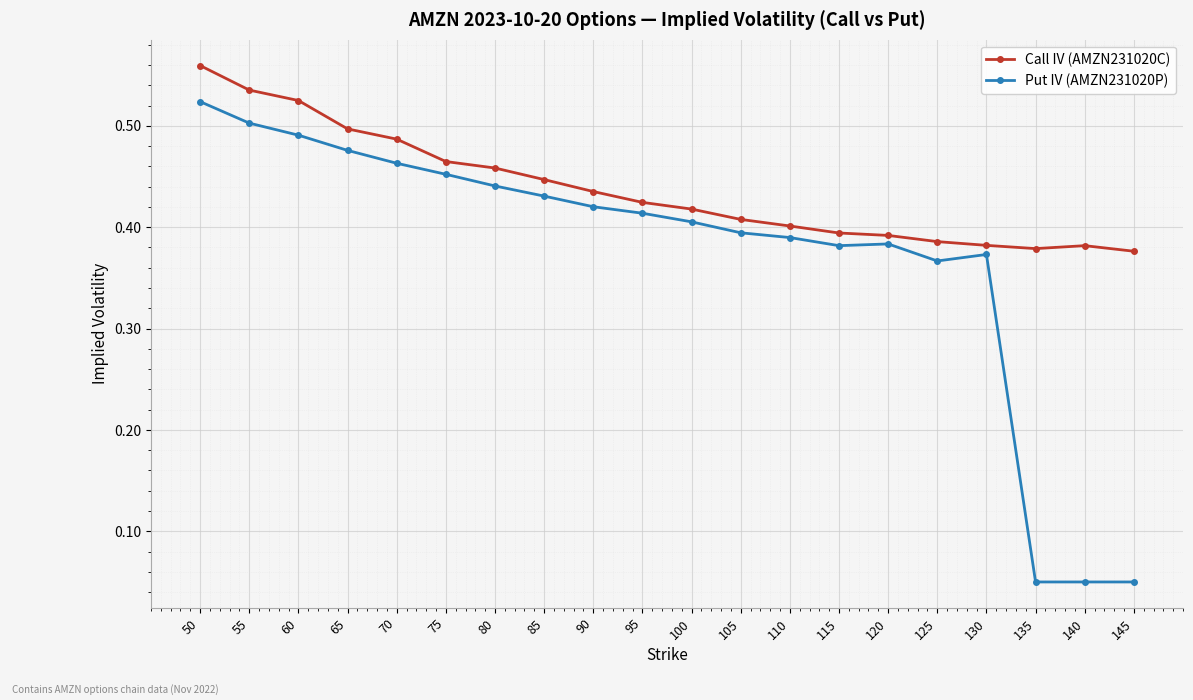

True or false: Call IV (AMZN231020C) and Put IV (AMZN231020P) cross at least once.

False